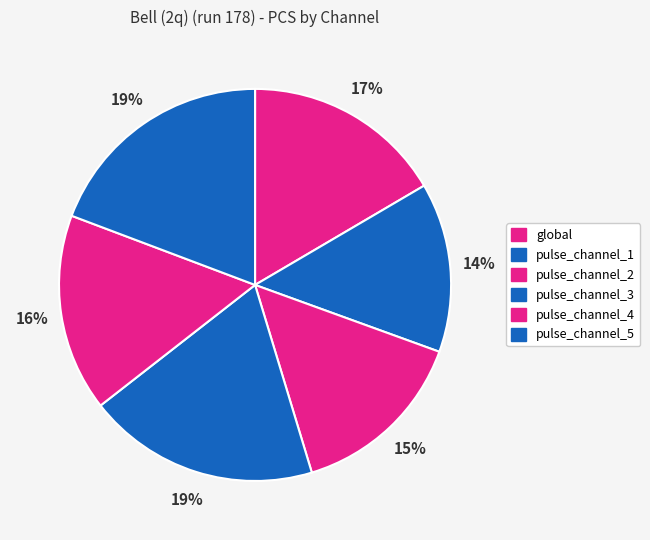

How many segments does this pie chart have?

6